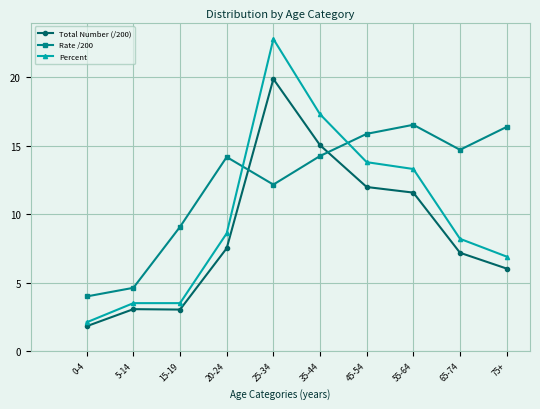

What is the difference between the second highest and second lowest values in the Rate /200 series?

11.8